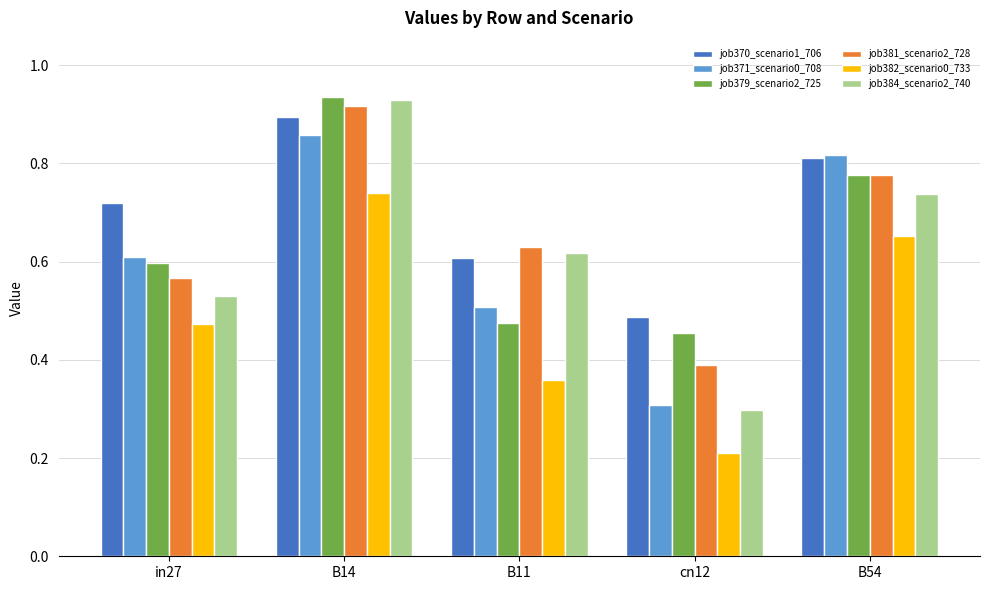

The value of job371_scenario0_708 at in27 is 0.6. True or false?

True